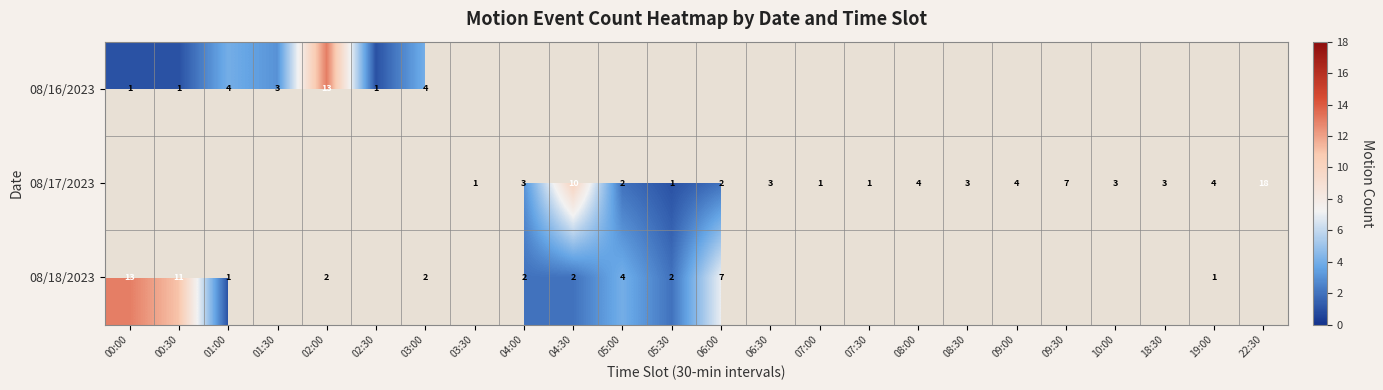

What is the maximum value shown in the chart?

18.0